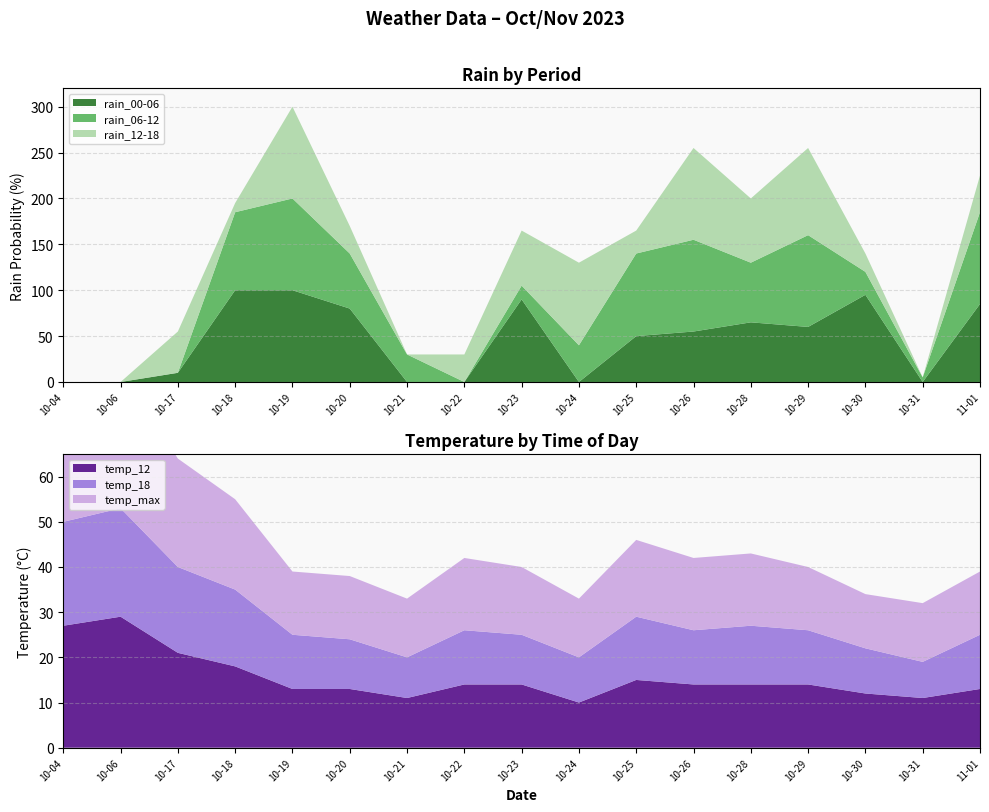

Reading left to right, transcribe all the data shown in this chart.

rain_00-06: 0	0	10	100	100	80	0	0	90	0	50	55	65	60	95	0	85
rain_06-12: 0	0	0	85	100	60	30	0	15	40	90	100	65	100	25	5	100
rain_12-18: 0	0	45	10	100	30	0	30	60	90	25	100	70	95	20	0	40
temp_12: 27	29	21	18	13	13	11	14	14	10	15	14	14	14	12	11	13
temp_18: 23	24	19	17	12	11	9	12	11	10	14	12	13	12	10	8	12
temp_max: 30	31	24	20	14	14	13	16	15	13	17	16	16	14	12	13	14